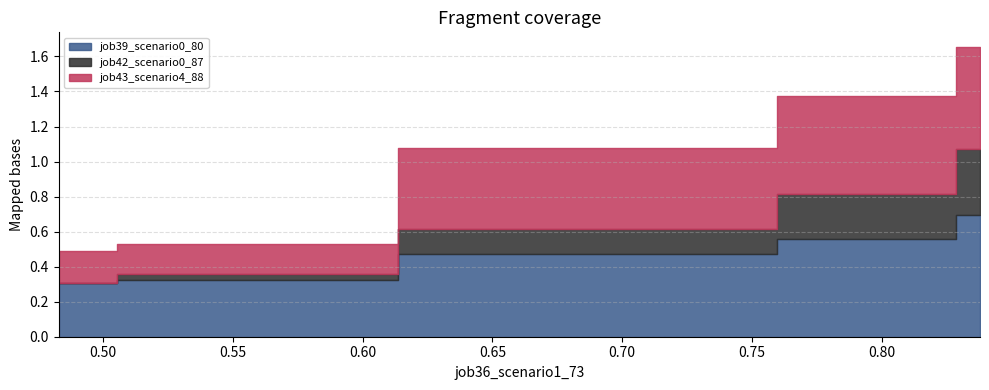

True or false: job39_scenario0_80 and job42_scenario0_87 intersect in this chart.

False